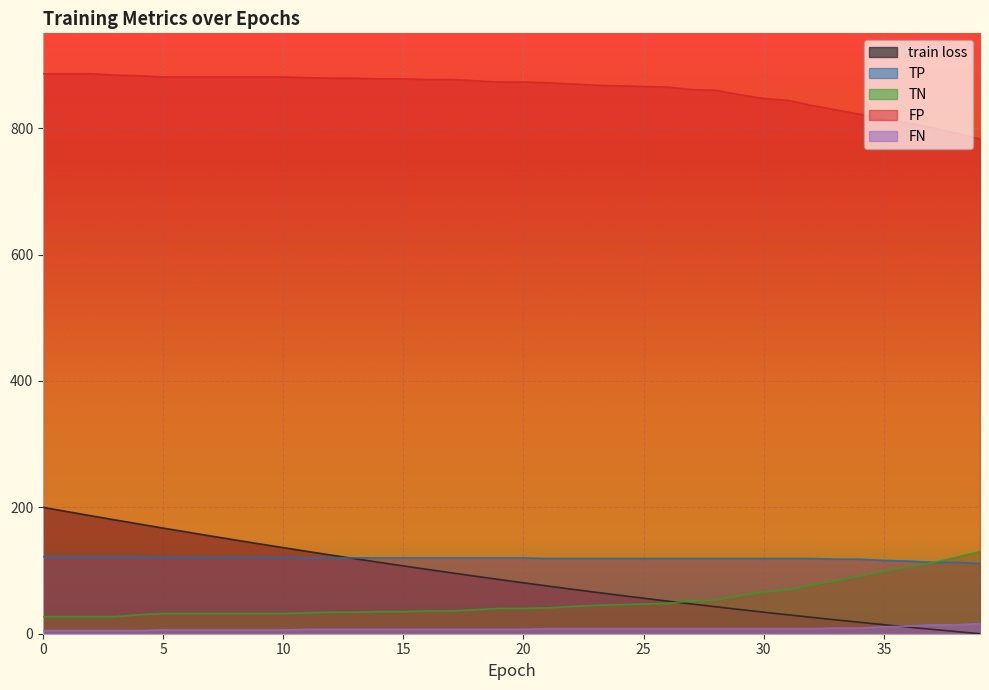

True or false: TN has more than 1 interior local peaks.

False